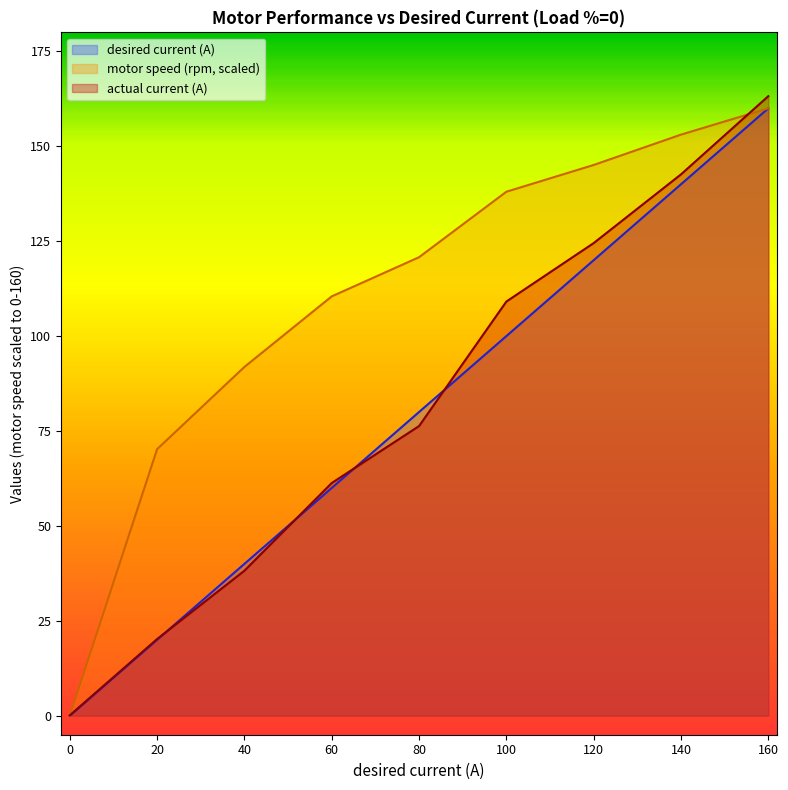

Between 120 and 0, which is larger?

120